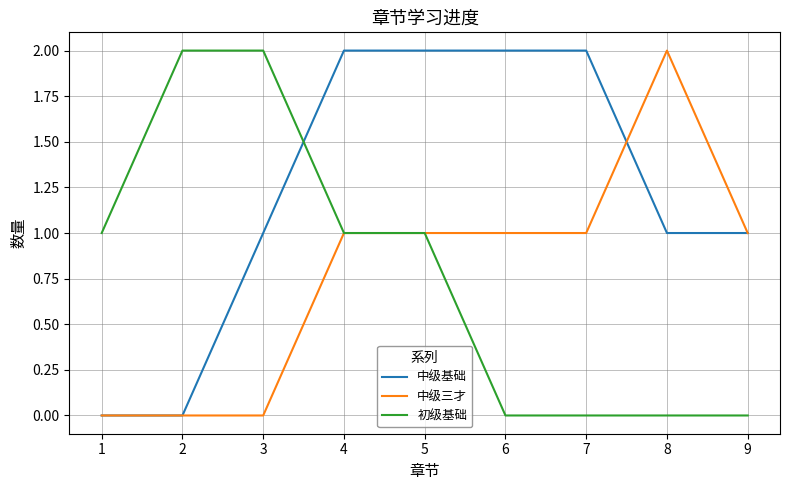

At which label does 中级三才 reach its peak?

8